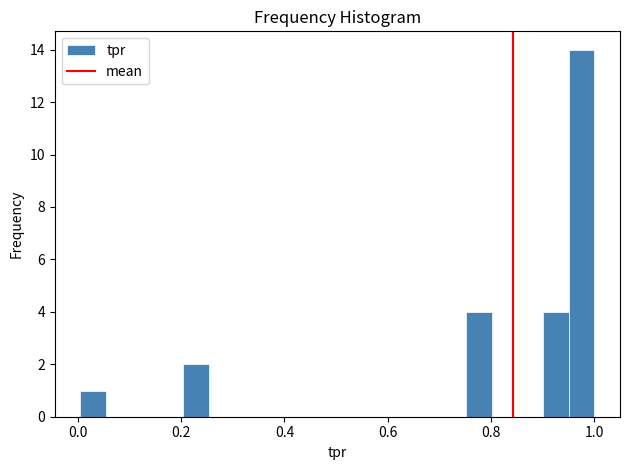

Around what value on the x-axis is the tallest bar? Give the approximate position of its centre, as read against the axis.

0.98